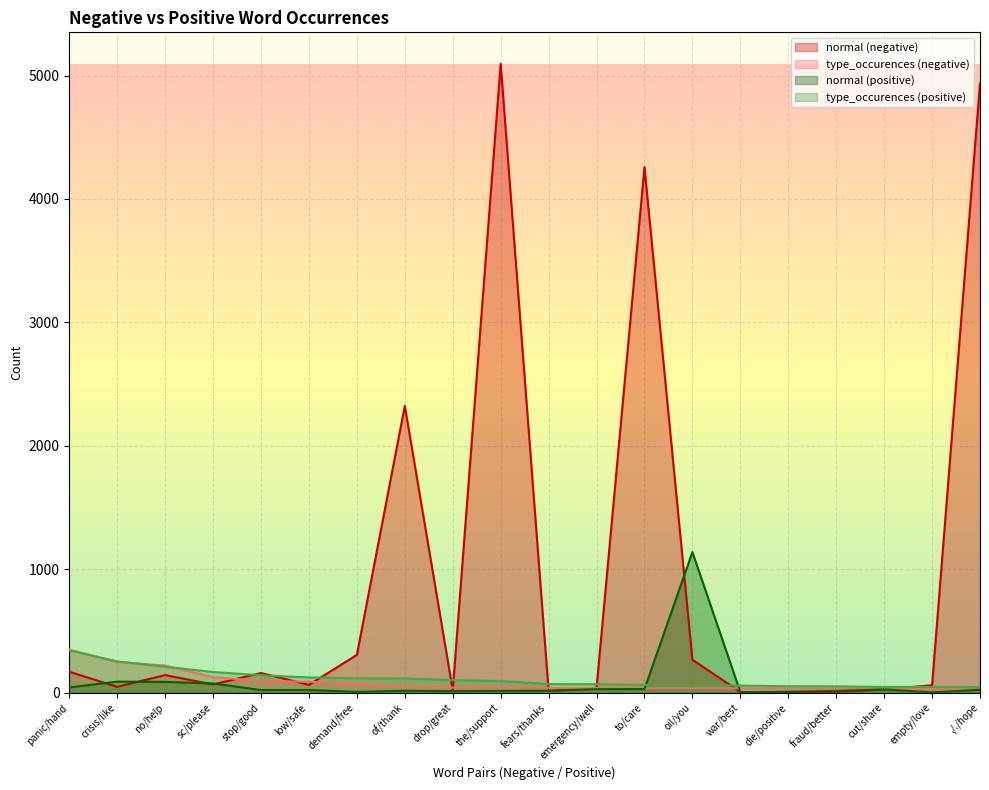

What is the label of the 13th point from the left?

to/care